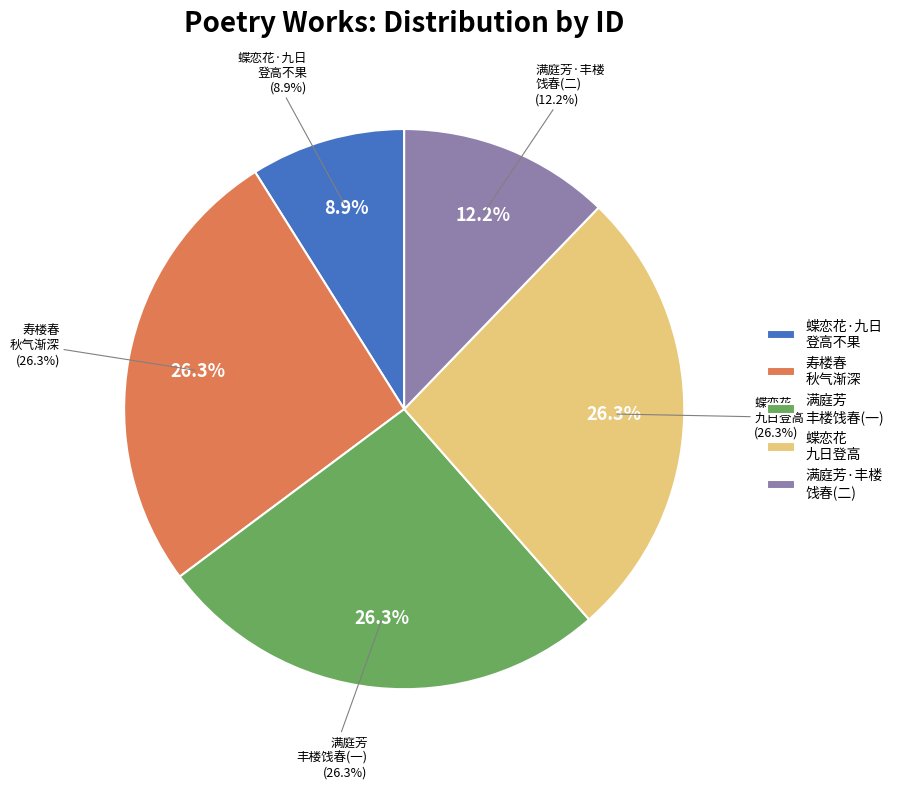

To the nearest percent, what percentage of the pie is 满庭芳 丰楼饯春，同子珍步子宜韵?

26%